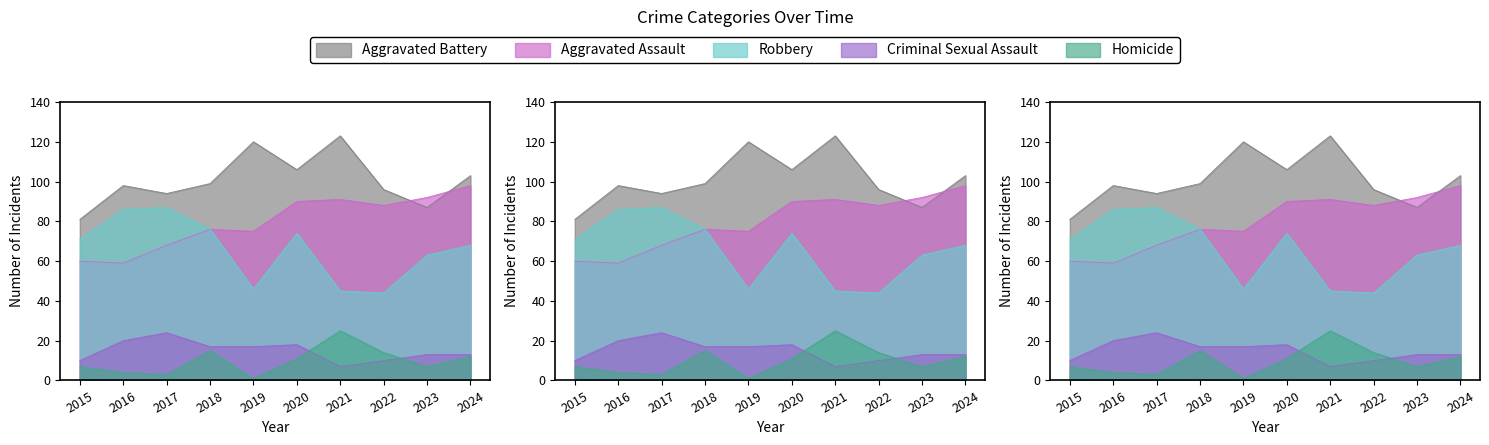

Which series has the largest total across all categories?

Aggravated Battery